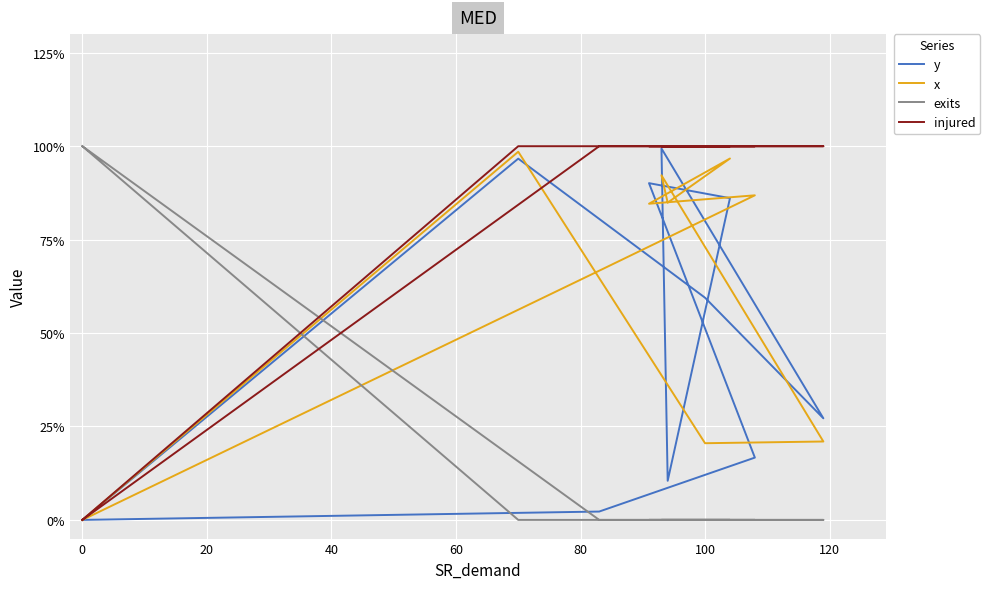

What is the spread (max minus min) of values at 0?

1.0